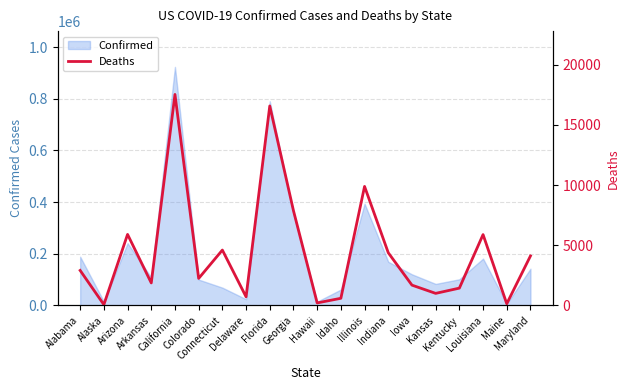

What is the value of the 17th point from the left?

1442